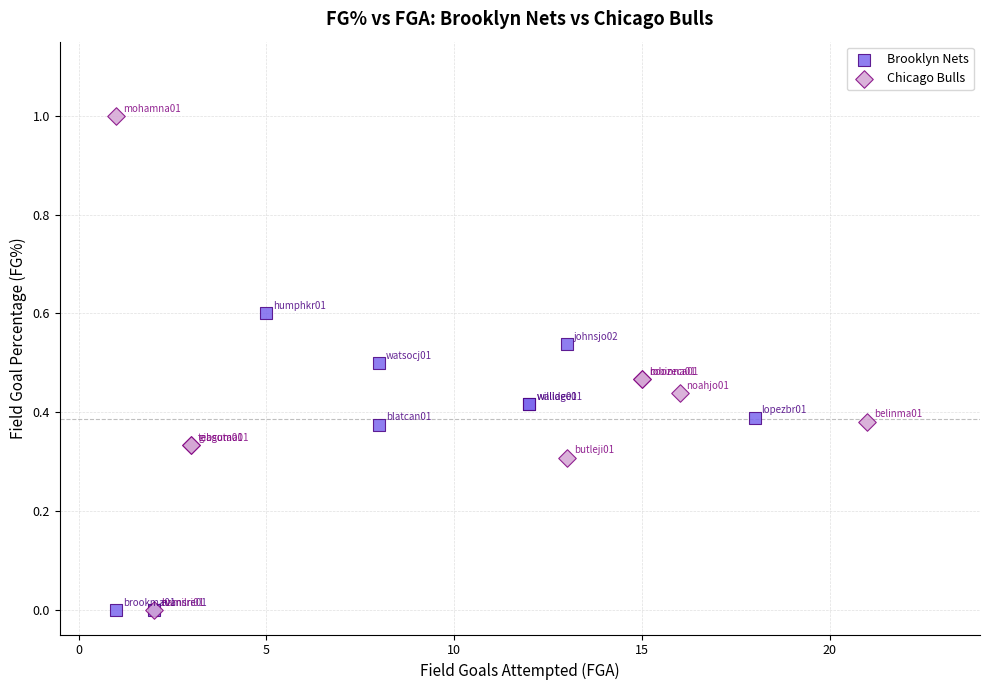

Which series has the widest spread of Y values?

Chicago Bulls